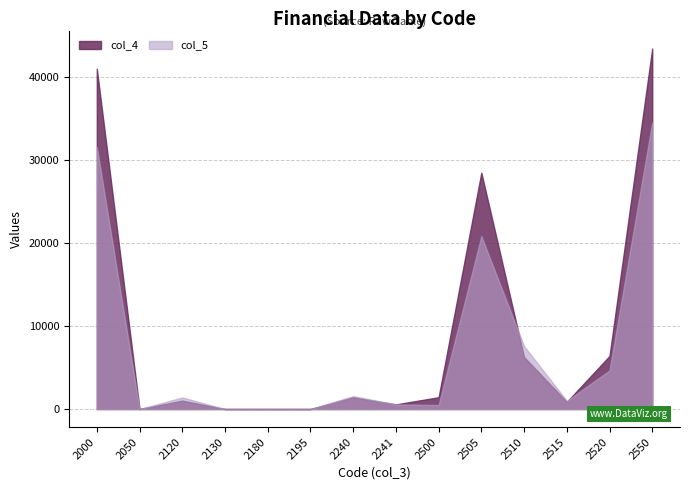

Is the value of col_4 at 2520 greater than the value of col_5 at 2130?

Yes